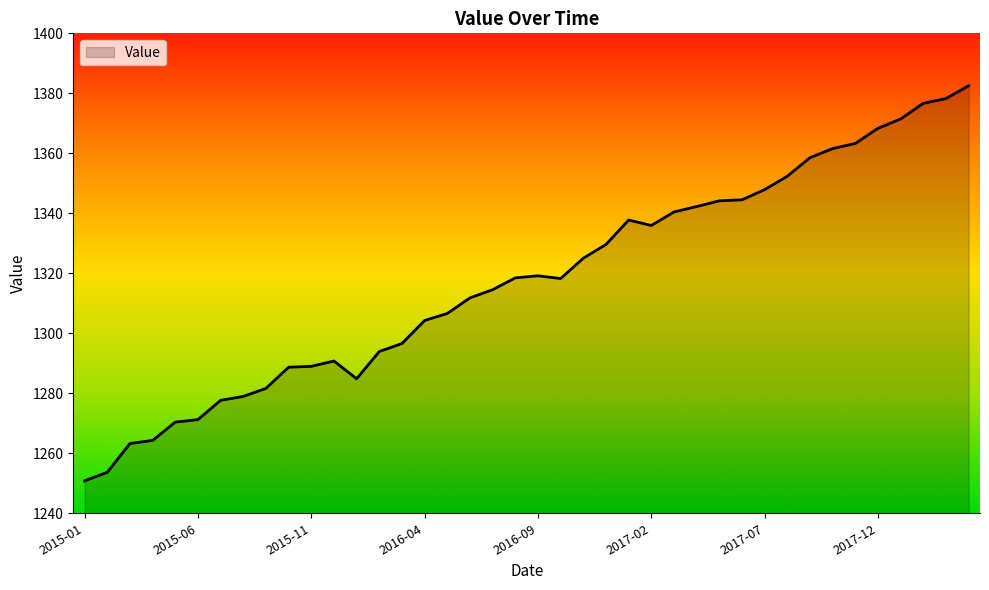

What is the difference between the maximum and minimum values?

131.7